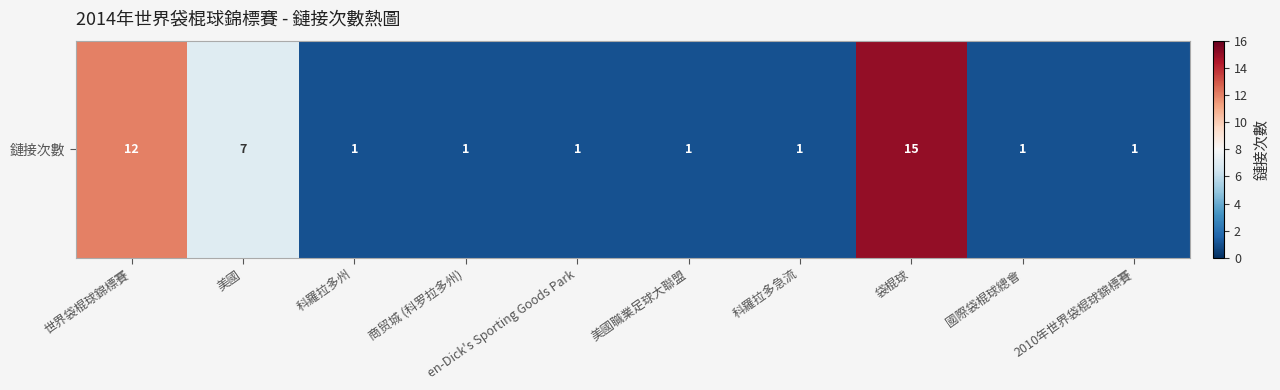

What is the difference between the second highest and minimum values?

11